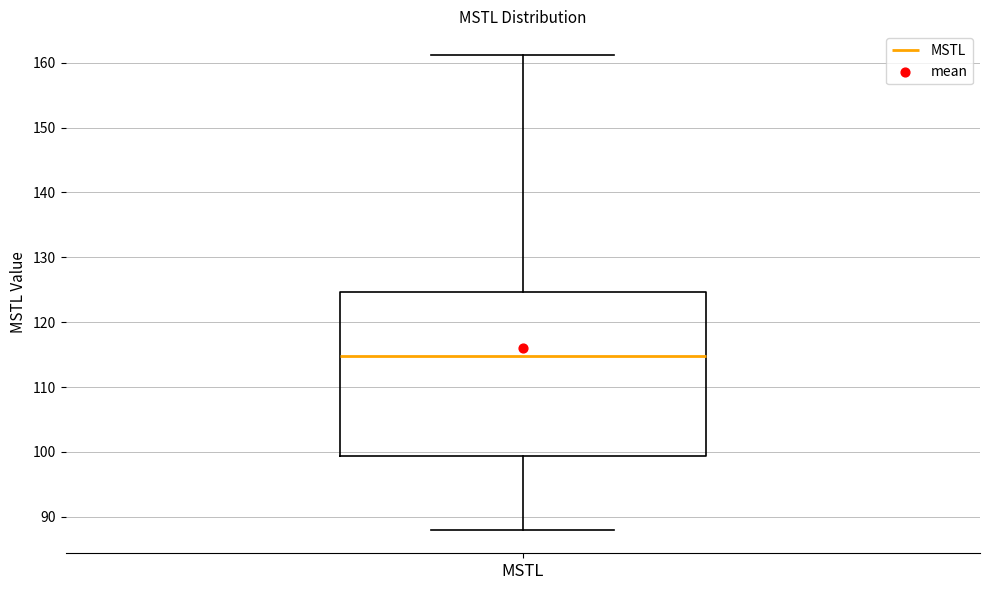

Where does the upper whisker of the box for MSTL end on the y-axis? The values are not printed on the chart, so give them approximately, as read against the axis.

161